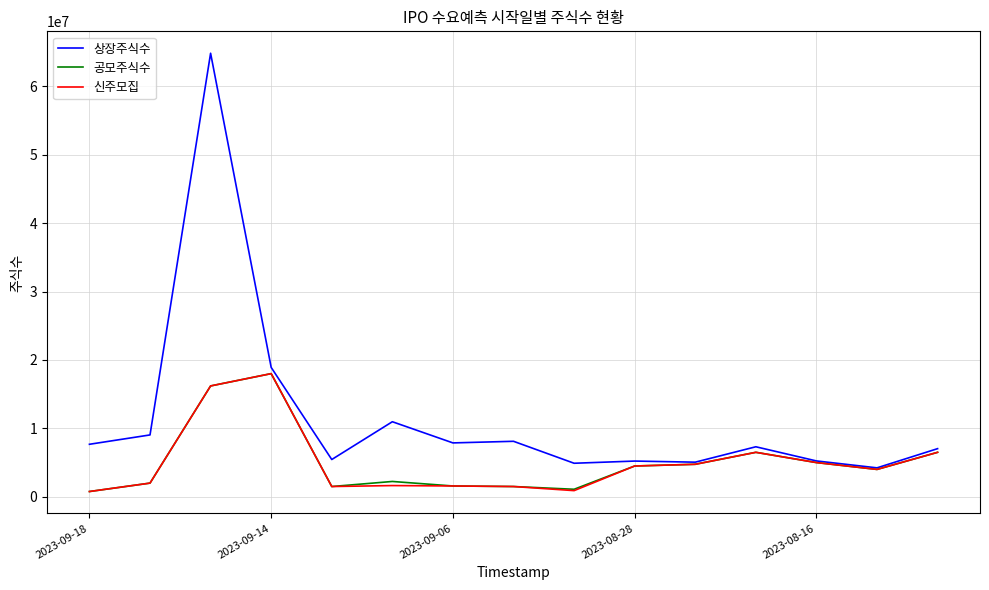

What are all the series names shown in the legend?

상장주식수, 공모주식수, 신주모집